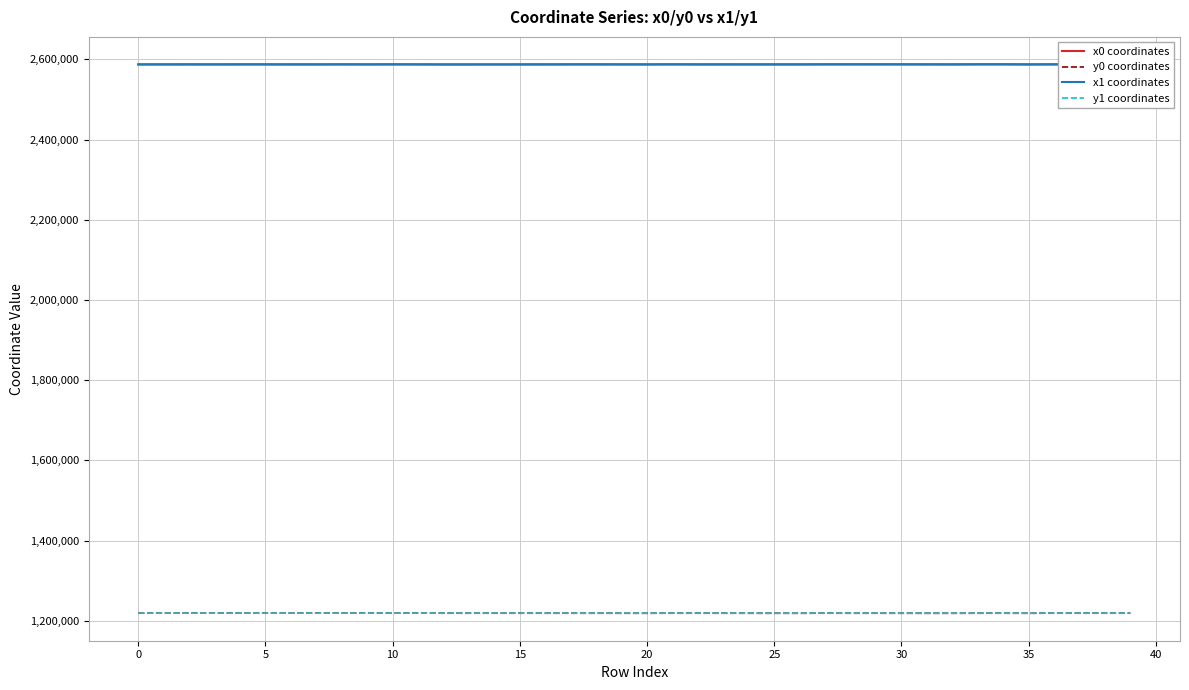

What is the maximum value for x1 coordinates?

2587796.8